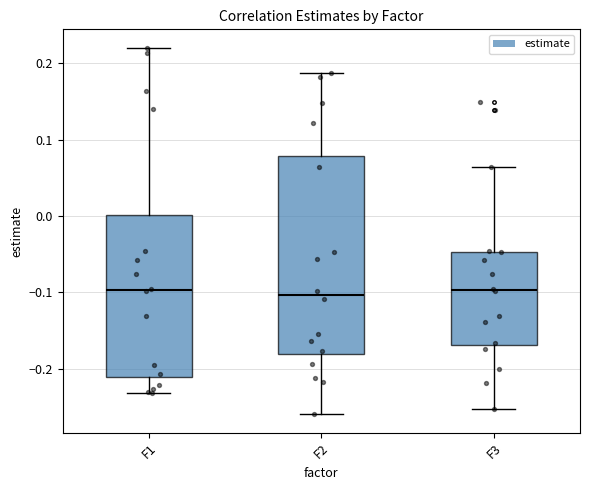

Which box is the tallest, from its lower edge to its upper edge?

F2